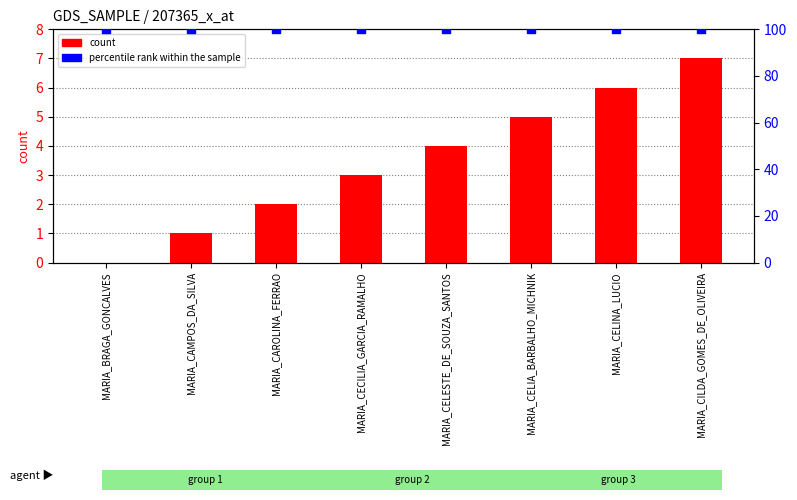

Which series has the widest spread of Y values?

count